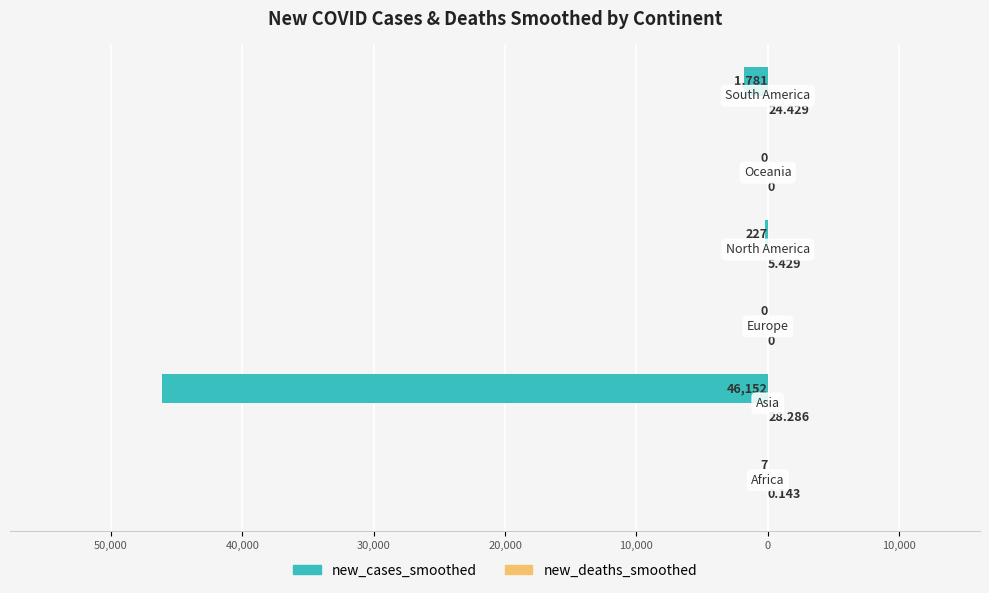

How many bars are there in total?

12